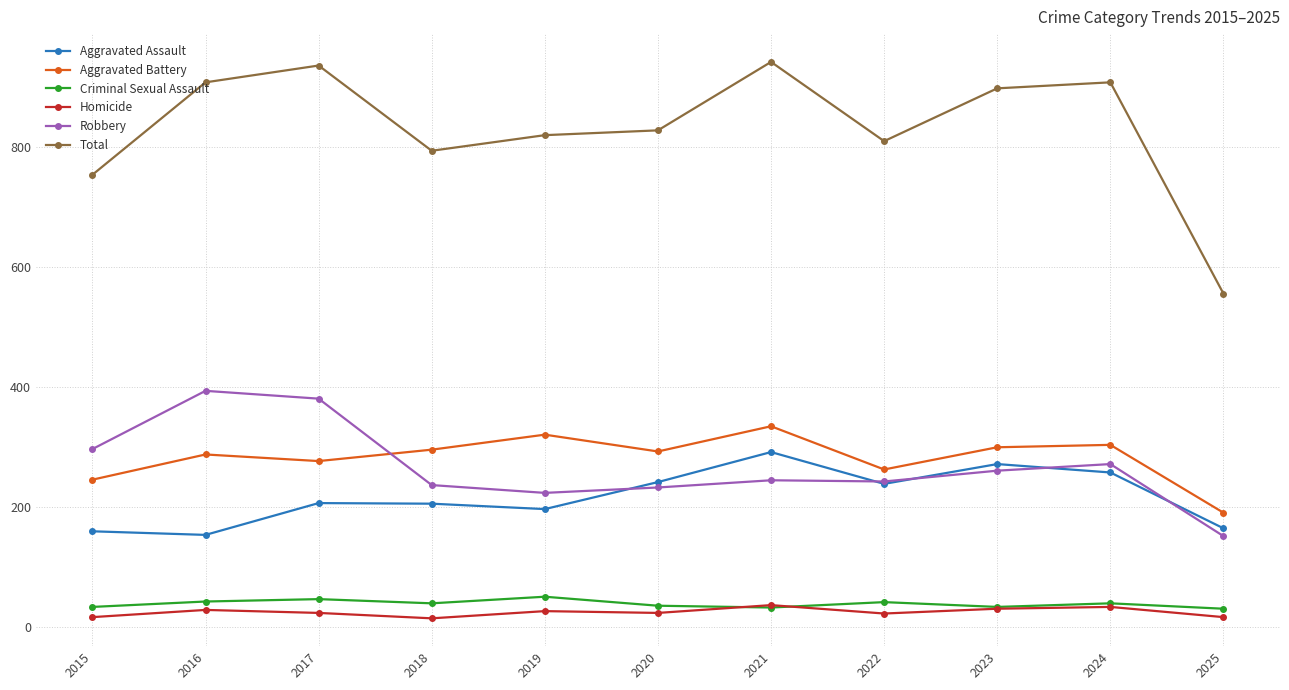

Which series changed the most between 2017 and 2025?

Total